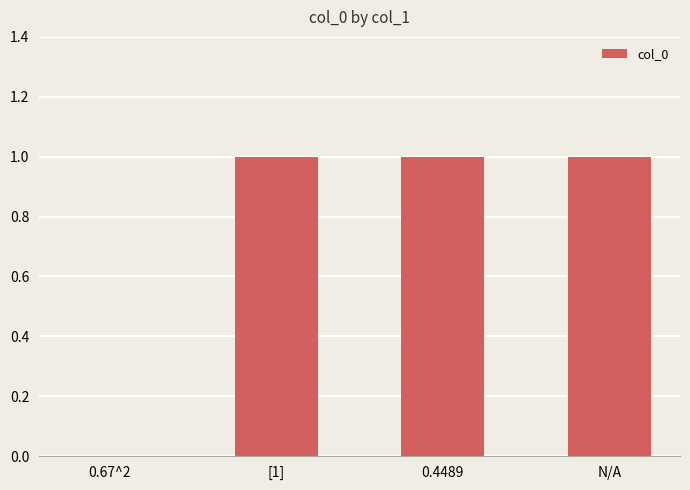

What is the change in value from 0.67^2 to 0.4489?

+1